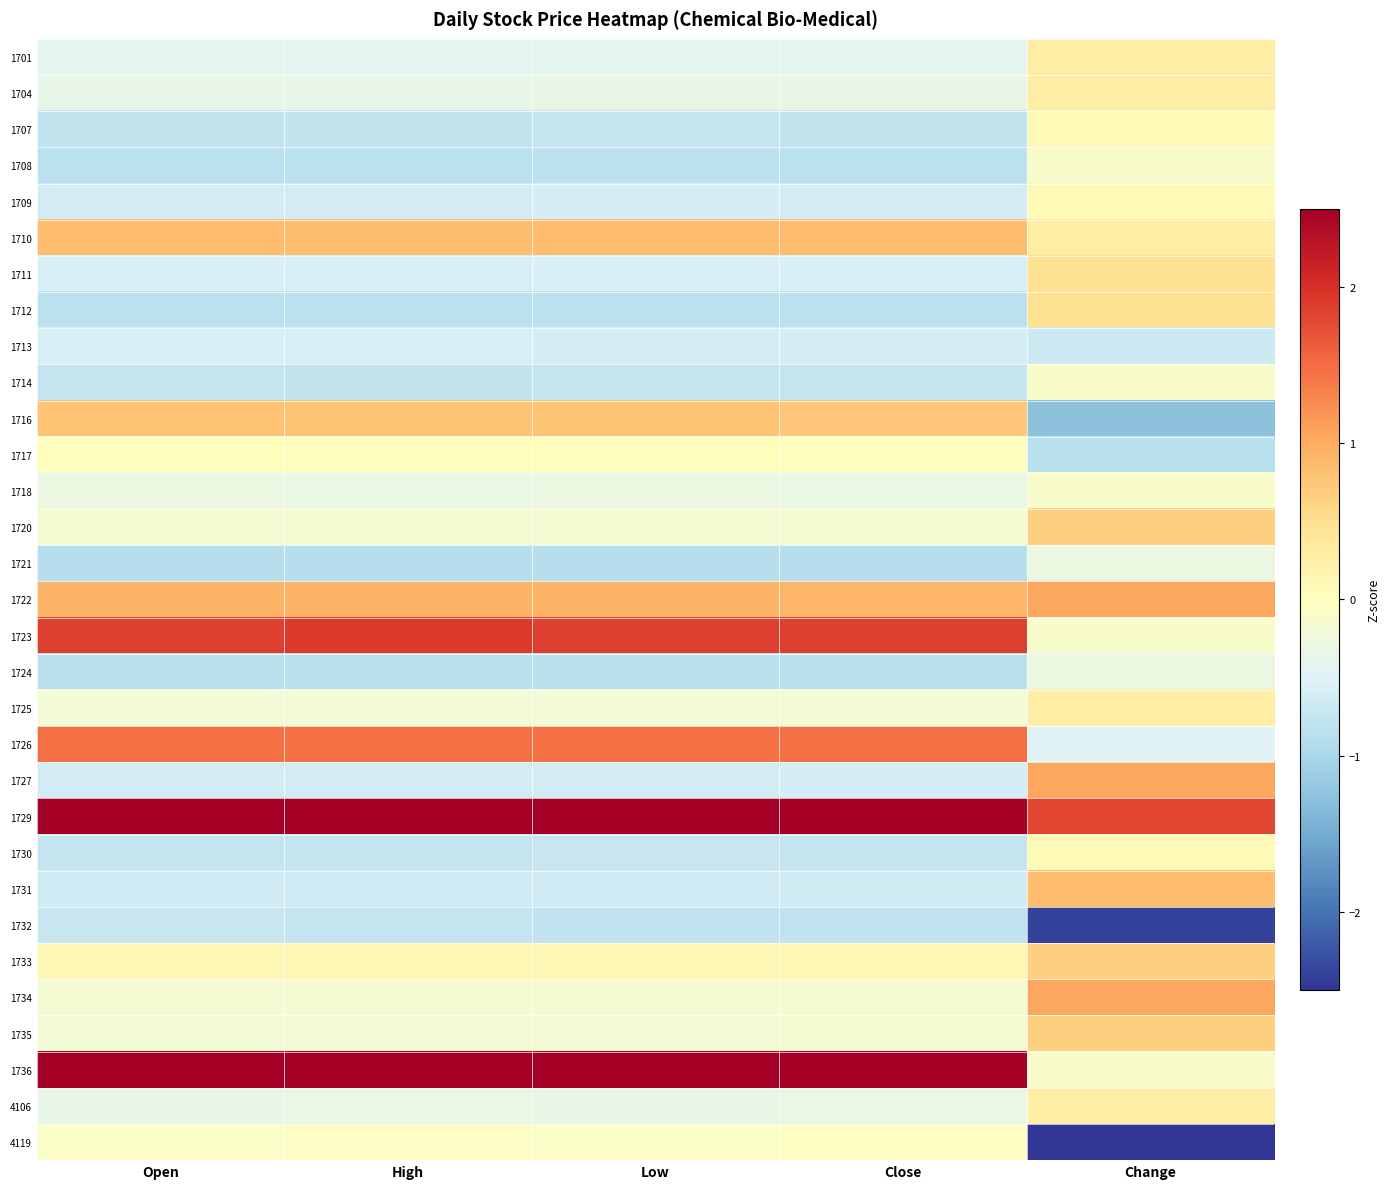

Between Close and High, which is larger?

High